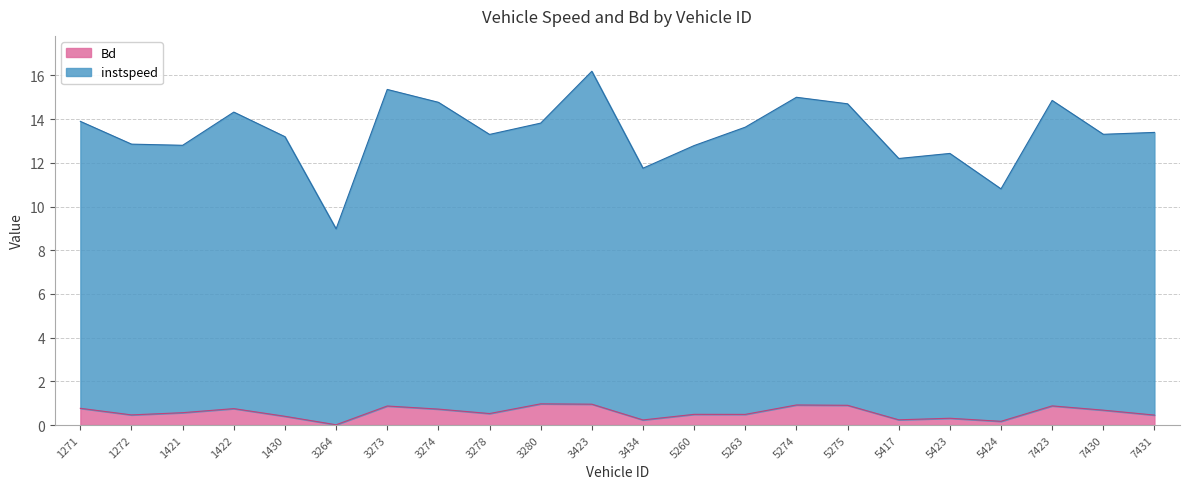

The value of instspeed at 5424 is 6.0. True or false?

False